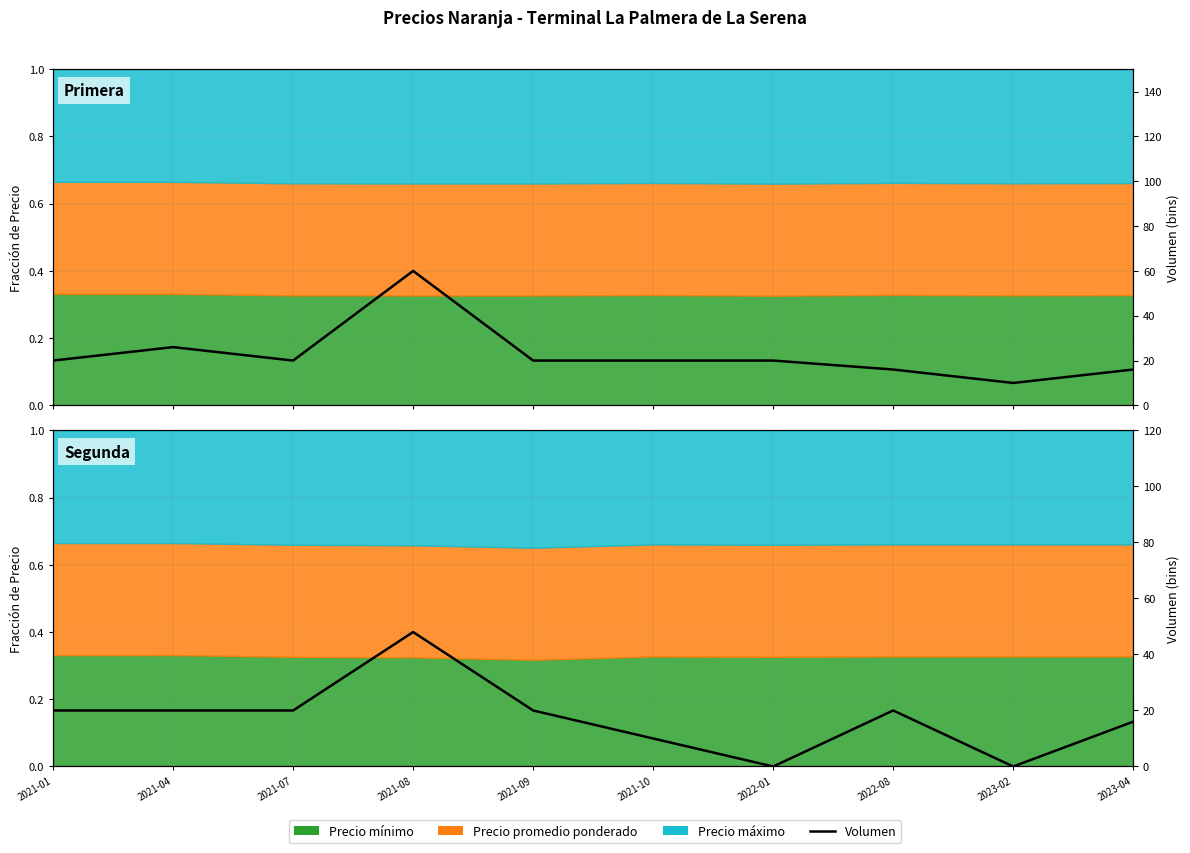

Rank the categories by value from highest to lowest.

2021-08, 2021-01, 2021-04, 2021-07, 2021-09, 2022-08, 2023-04, 2021-10, 2022-01, 2023-02